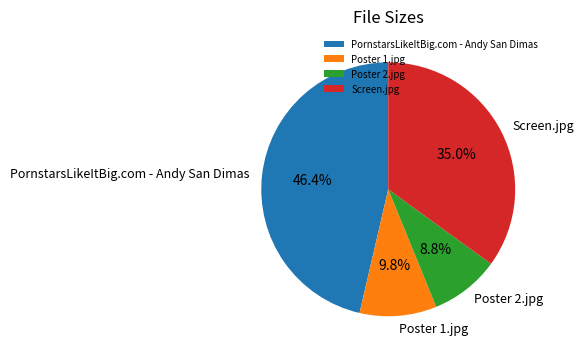

What percentage is the Screen.jpg slice, to the nearest percent?

35%